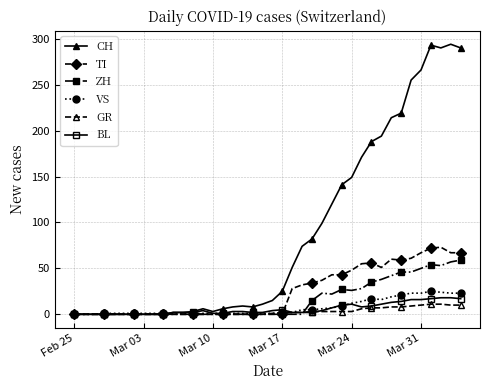

What is the greatest value displayed?

294